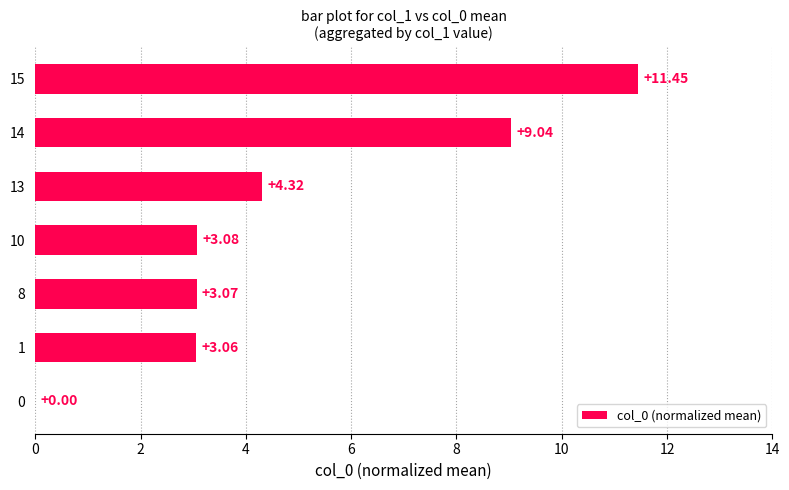

What is the ratio of the value at 8 to the value at 13?

0.7